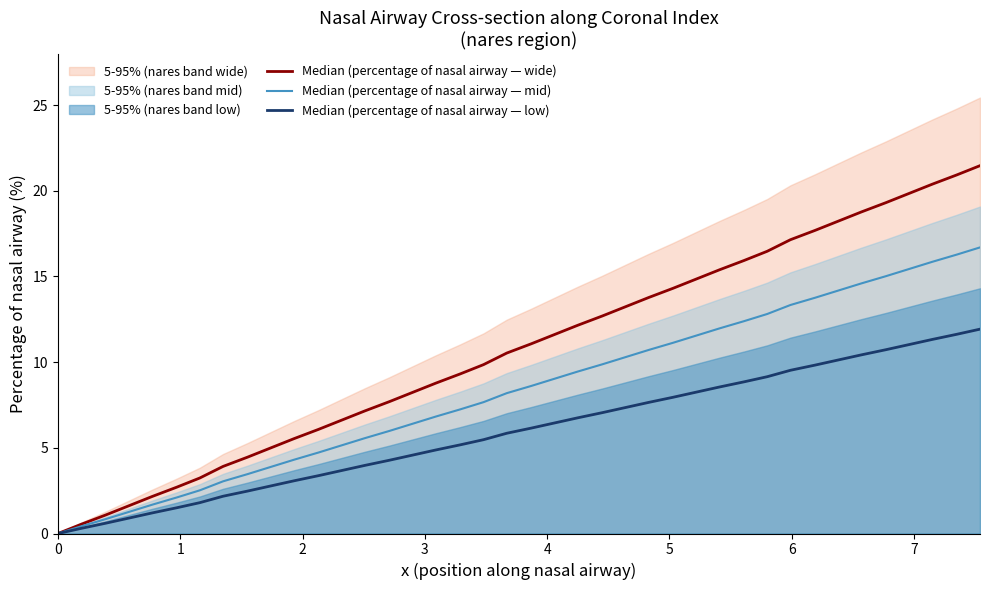

True or false: Median (percentage of nasal airway — low) and Median (percentage of nasal airway — wide) intersect in this chart.

False